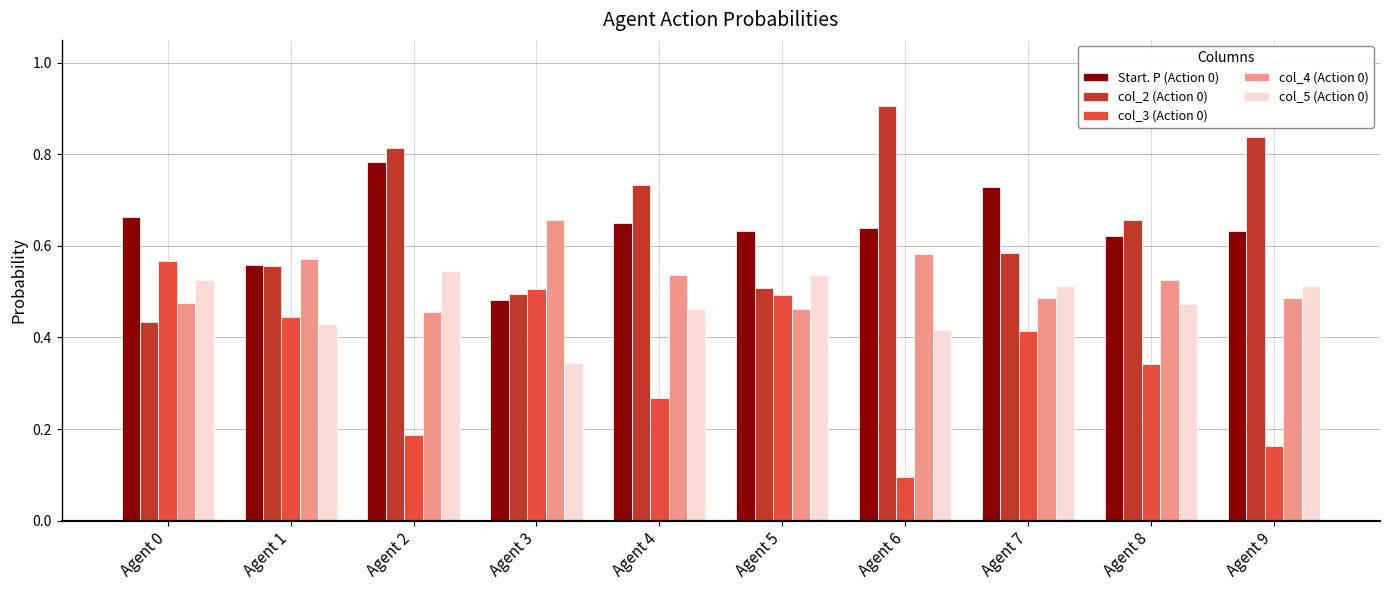

True or false: col_5 (Action 0) has a value of 0.5 at Agent 4.

True